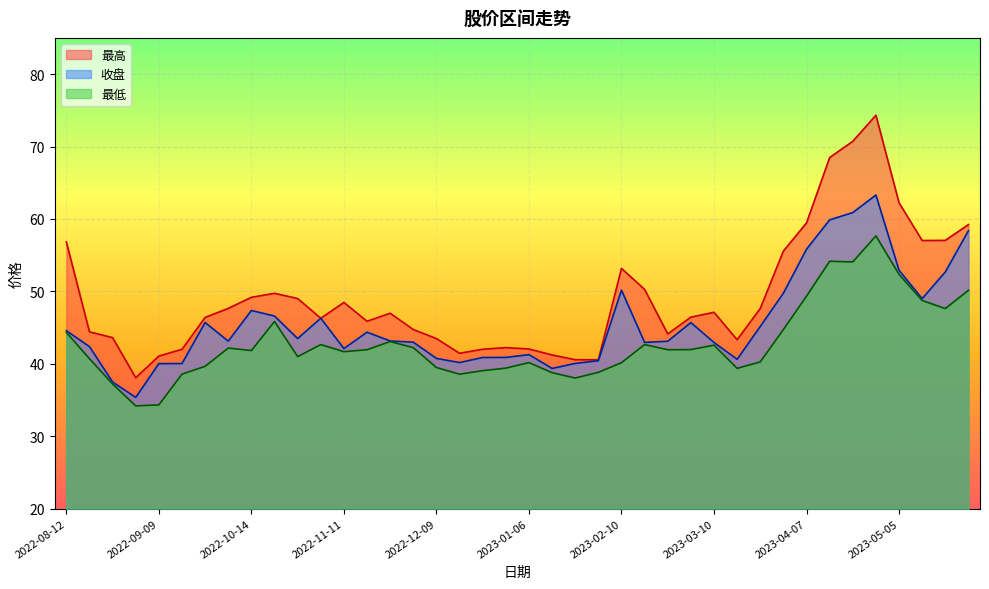

At which label does 收盘 first exceed 43?

2022-08-12